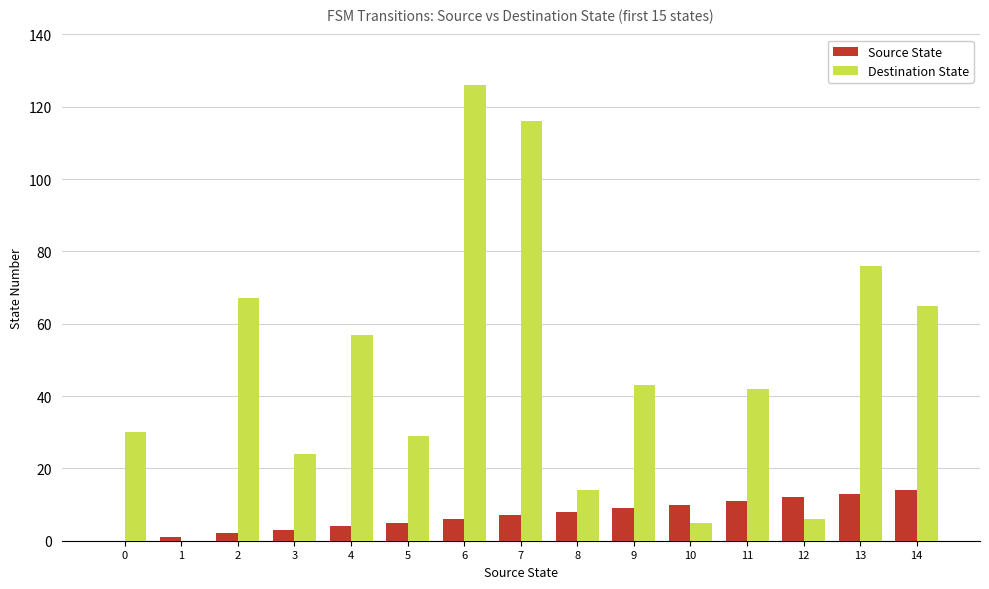

What is the sum of all Destination State values?

700